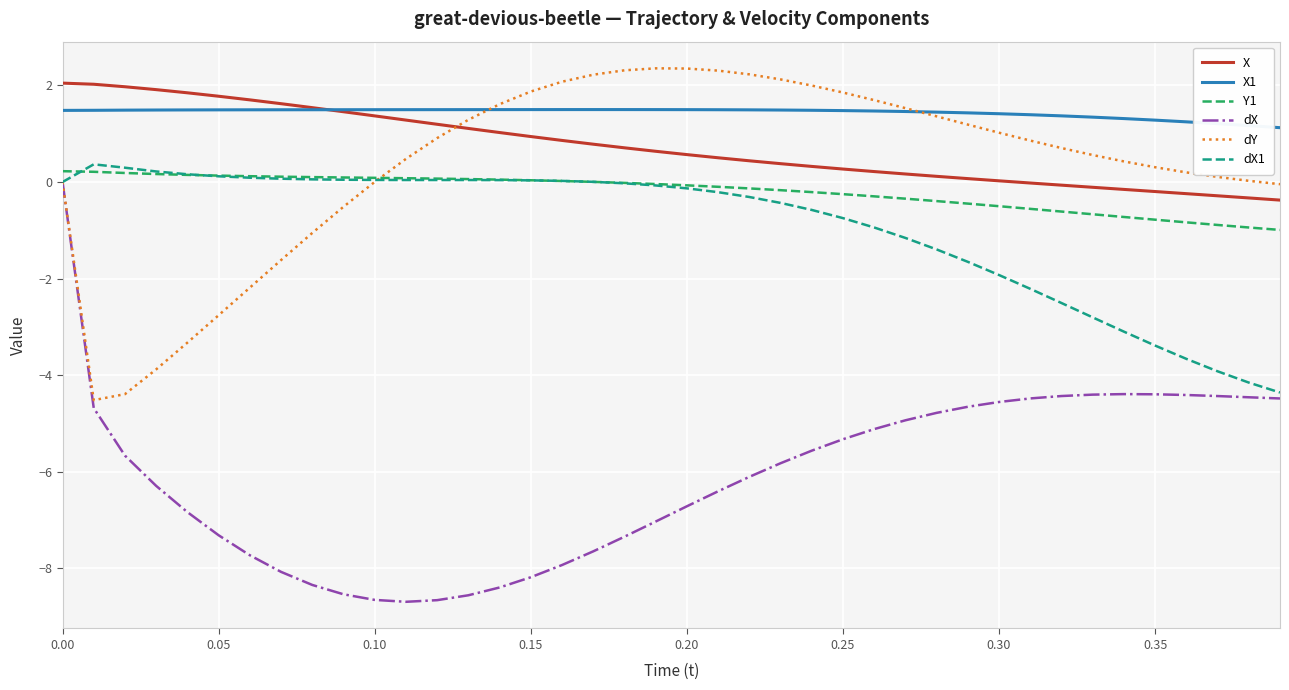

Which series has the largest range (max minus min)?

dX